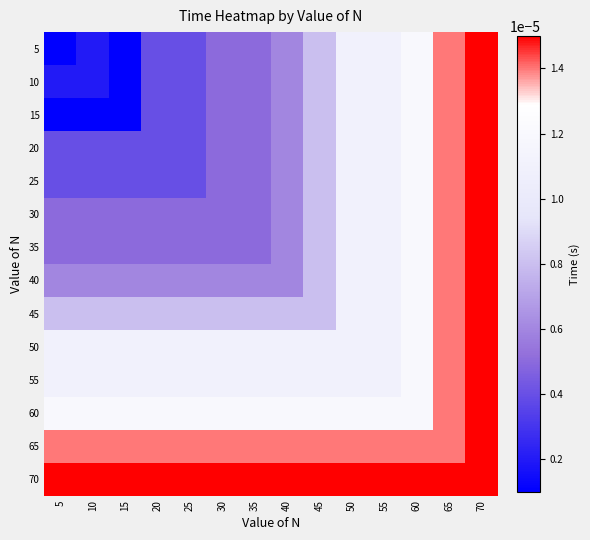

Which series has the largest total across all categories?

70